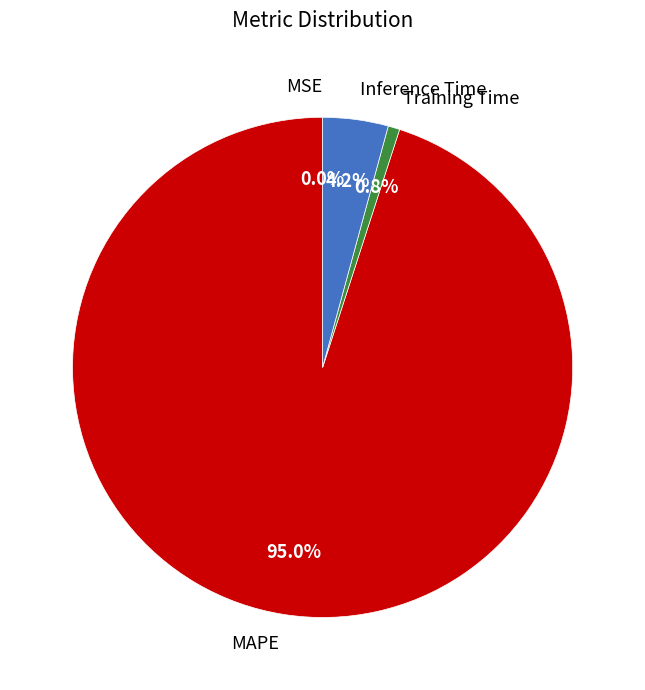

What is the largest slice in the pie chart?

MAPE